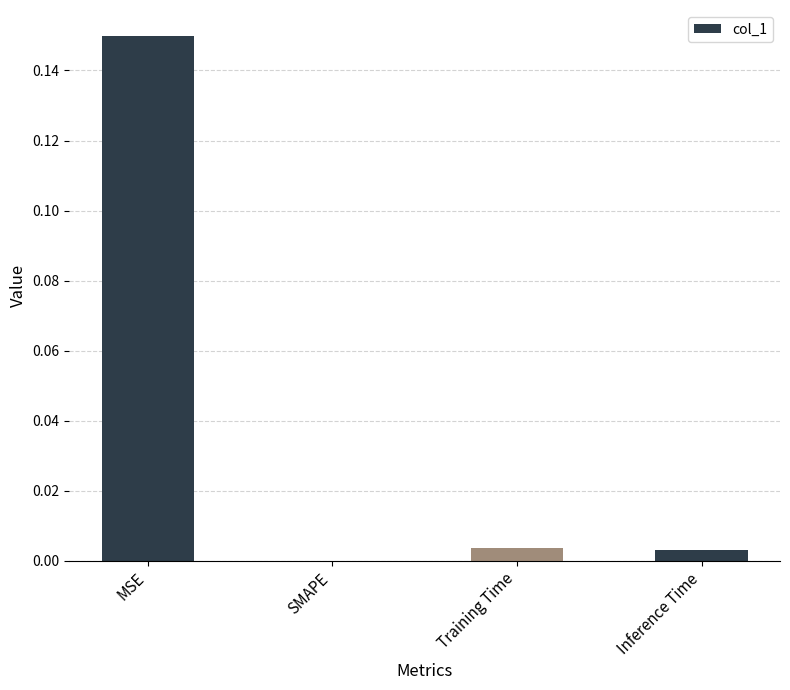

Which label corresponds to the largest value in the chart?

MSE